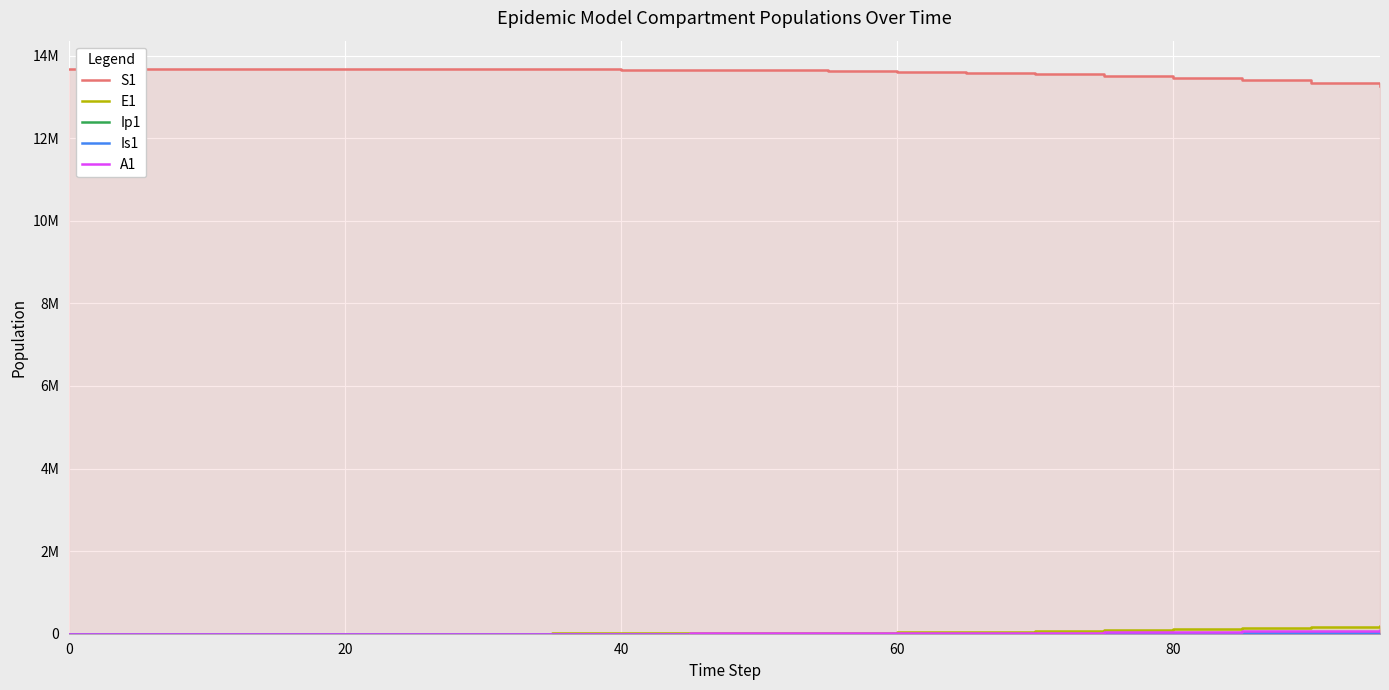

True or false: Ip1 and A1 cross at least once.

False